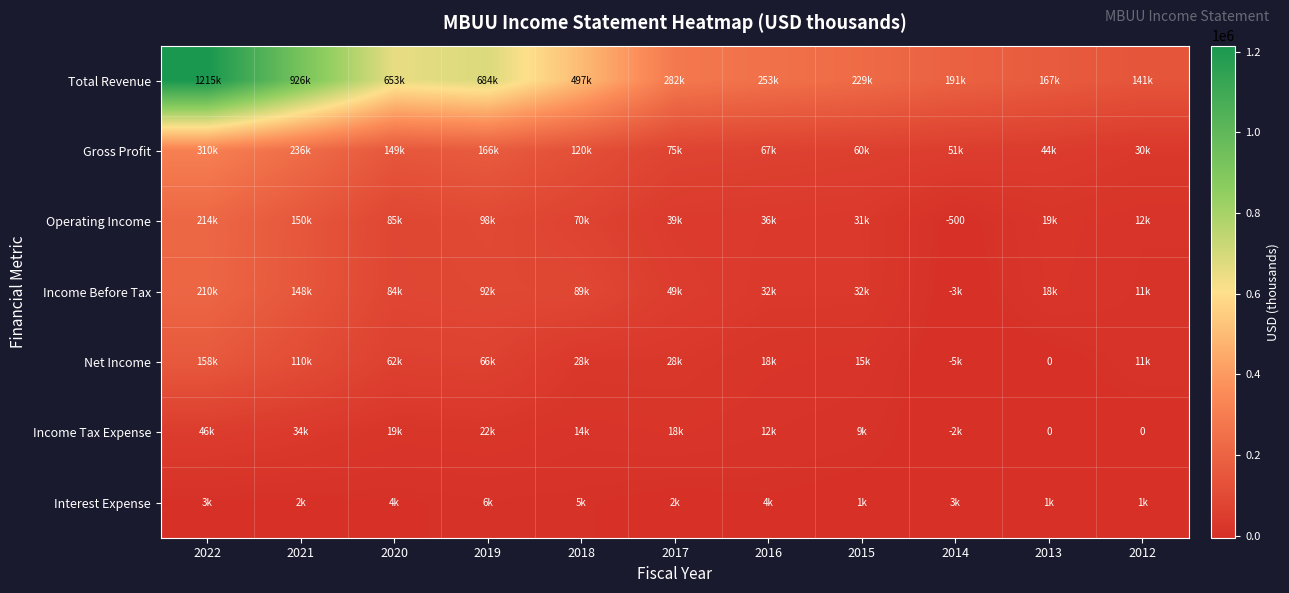

How many values in Income Tax Expense are above zero?

8